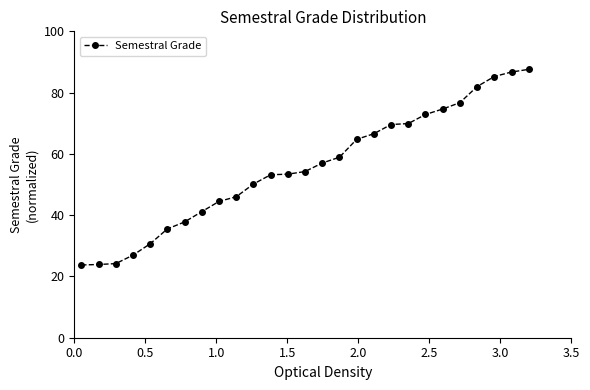

What is the sum of all values?

1497.9